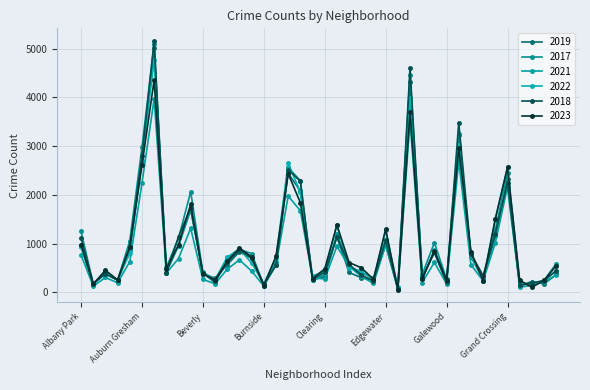

How many intersections are there between 2022 and 2021?

2